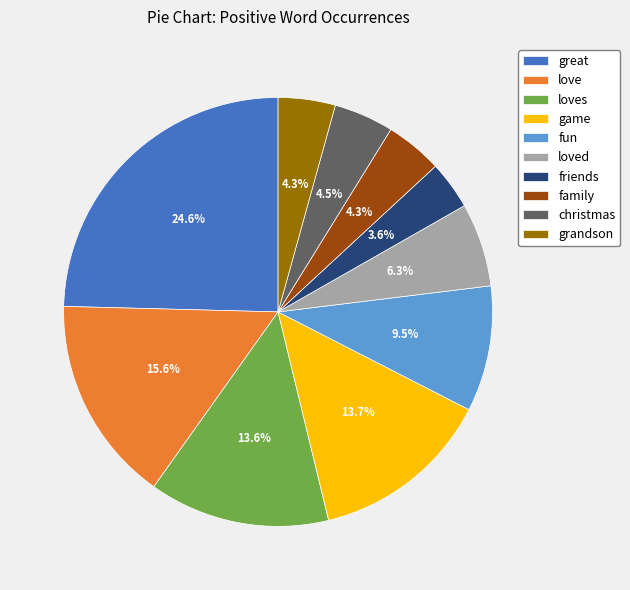

To the nearest percent, what percentage of the pie is great?

25%